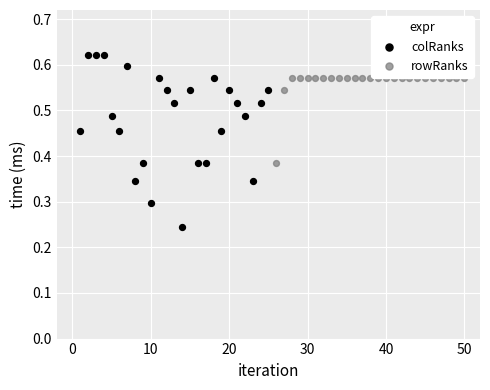

Which series contains the lowest Y value?

colRanks